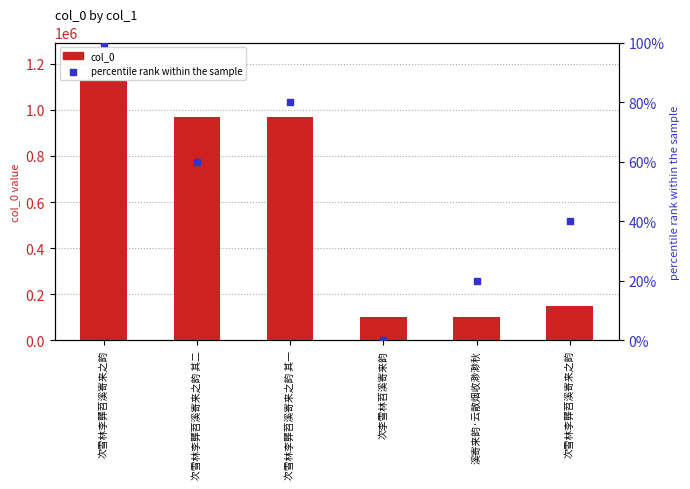

What are all the series names shown in the legend?

col_0, percentile rank within the sample